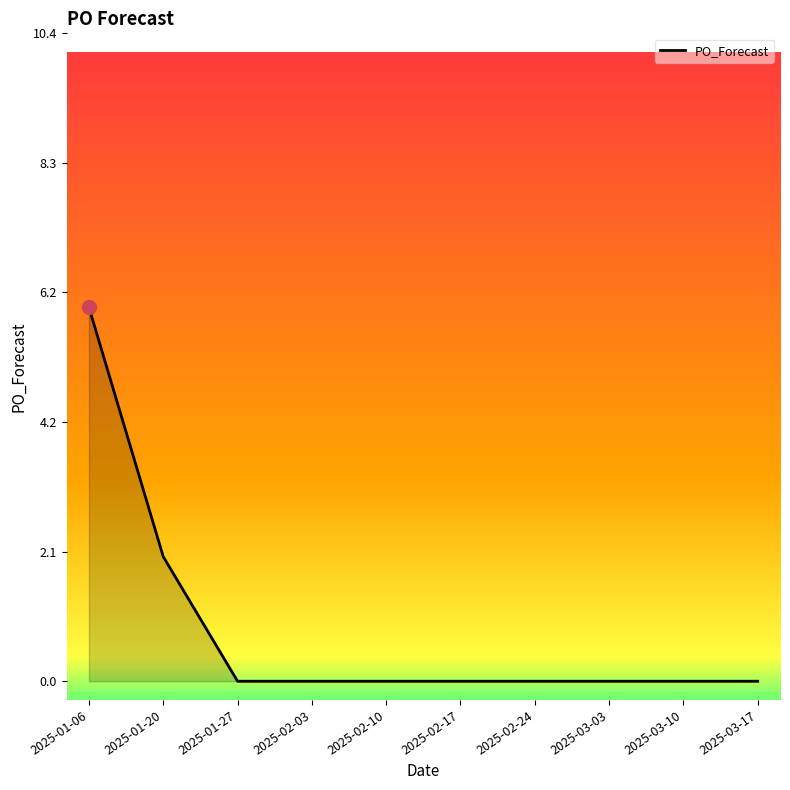

What is the difference between the second highest and minimum values?

2